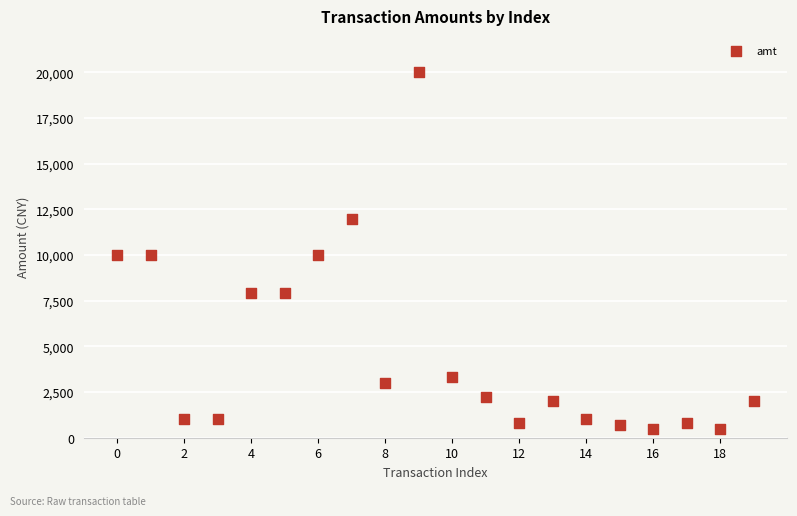

What is the range of Y values (max minus min)?

19500